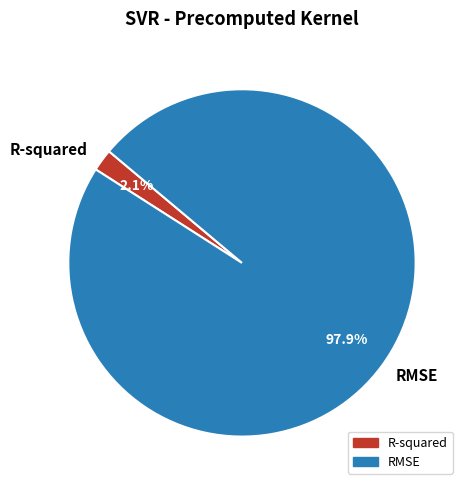

To the nearest percent, what is the combined percentage of R-squared and RMSE?

100%